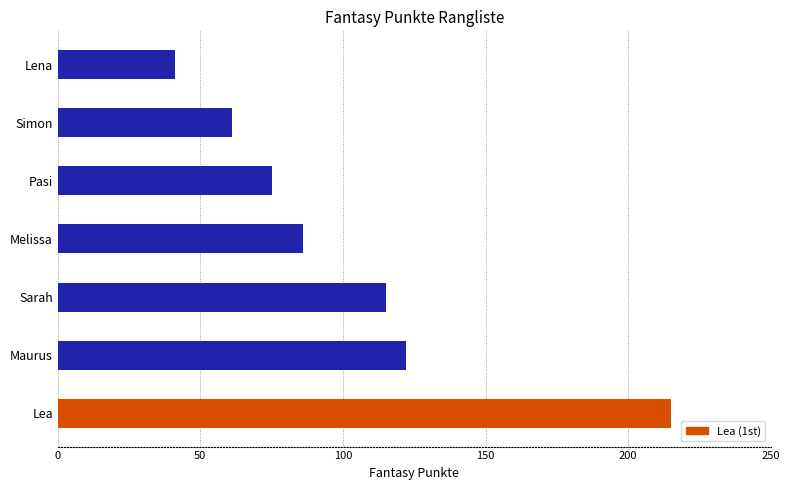

Between Maurus and Sarah, which is larger?

Maurus